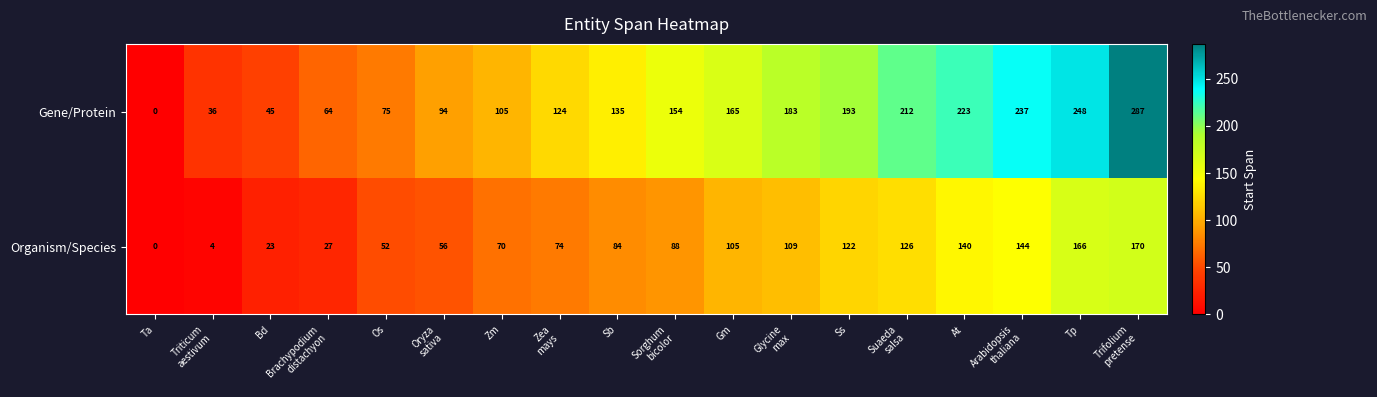

Which series has the largest total across all categories?

Gene/Protein